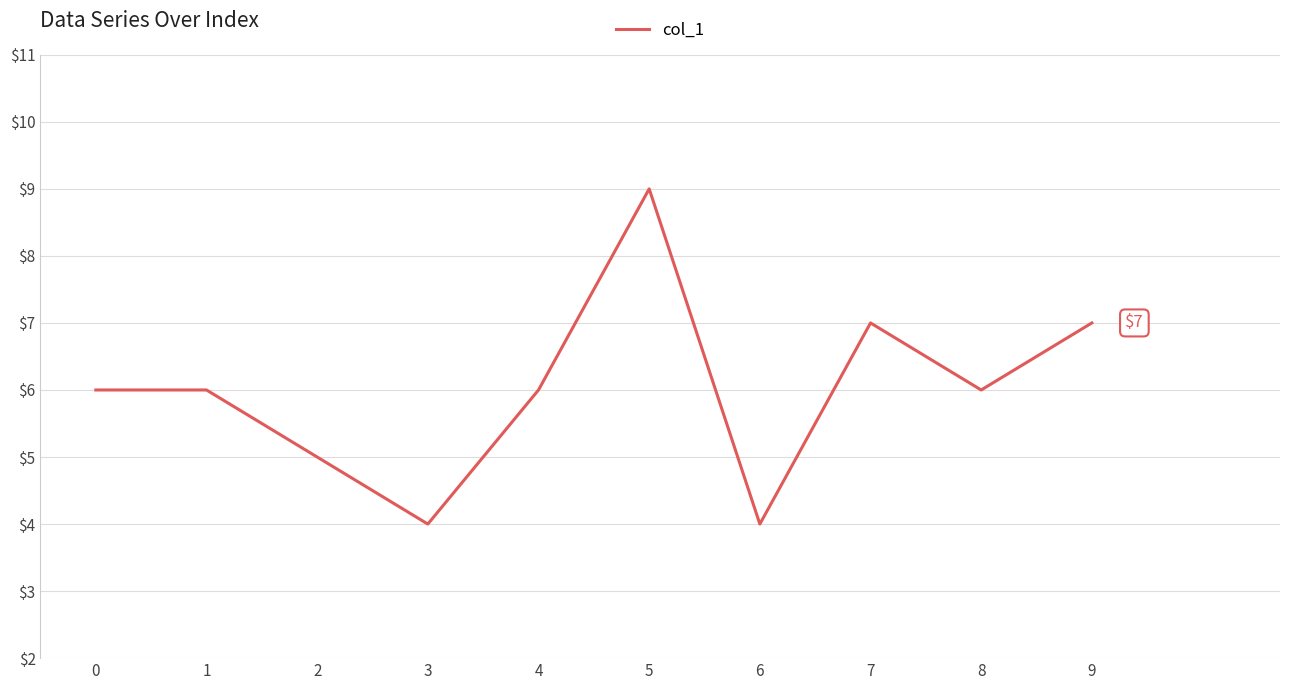

What is the sum of the values at 3 and 2?

9